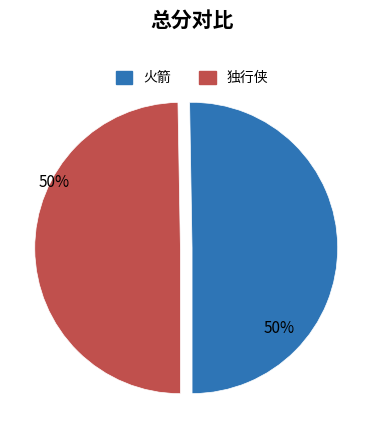

Approximately how many times larger is the value at 独行侠 compared to 火箭?

1.0